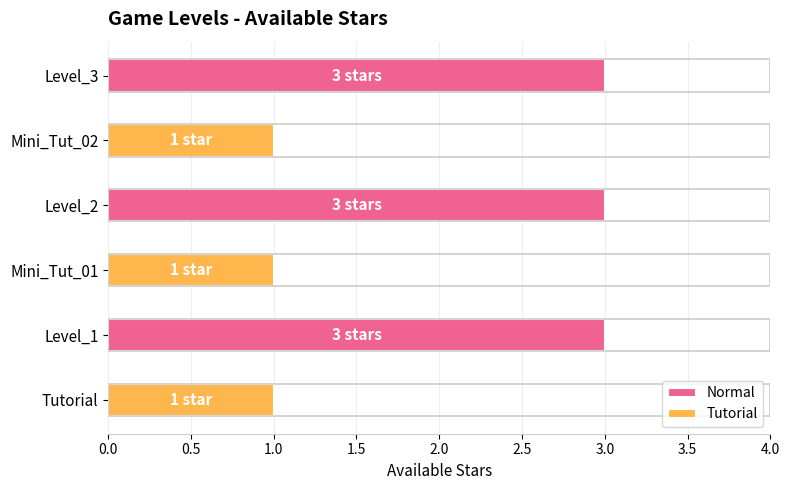

What is the sum of all Tutorial values?

3